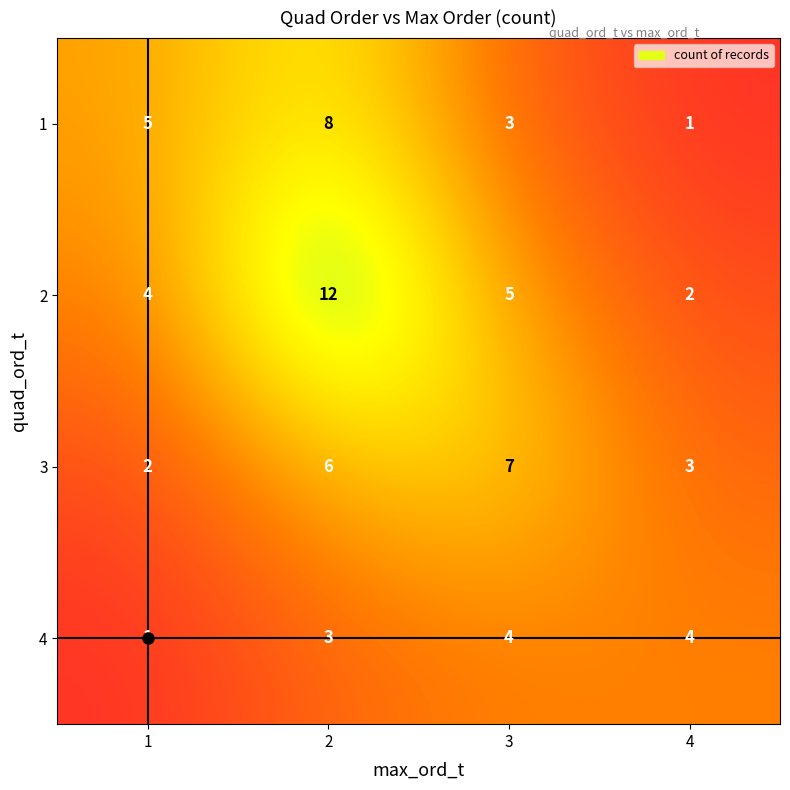

At which category is the sum across all series the highest?

2